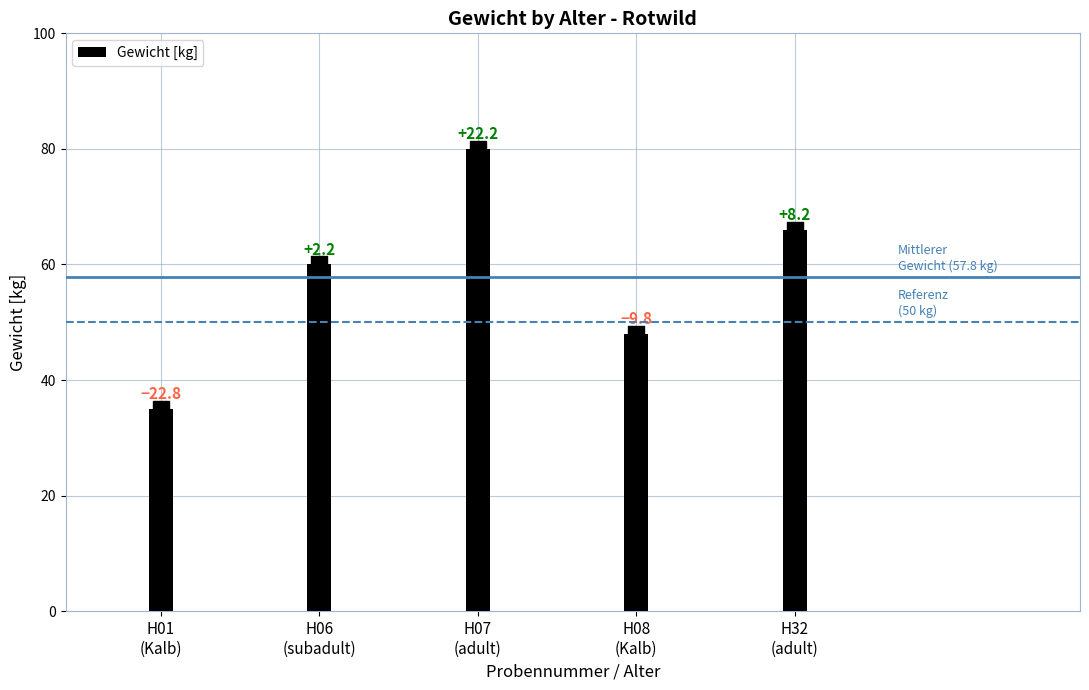

What is the change in value from H01
(Kalb) to H06
(subadult)?

+25